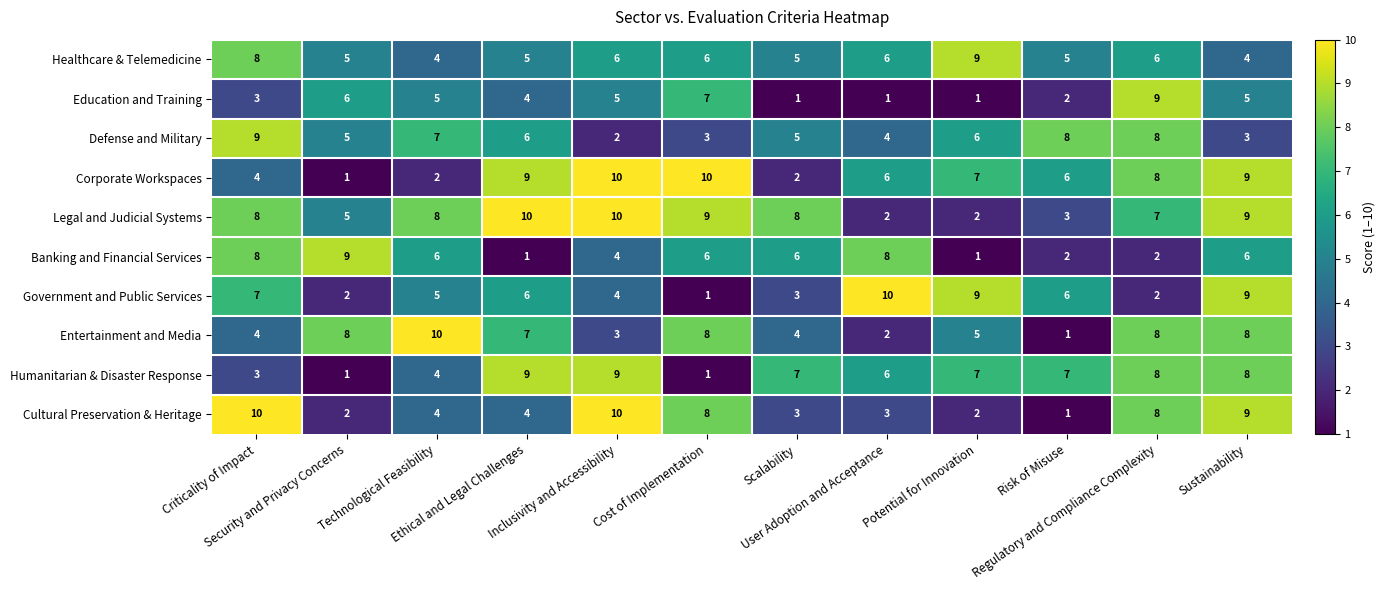

Count the Education and Training values in the range 2 to 6.

7